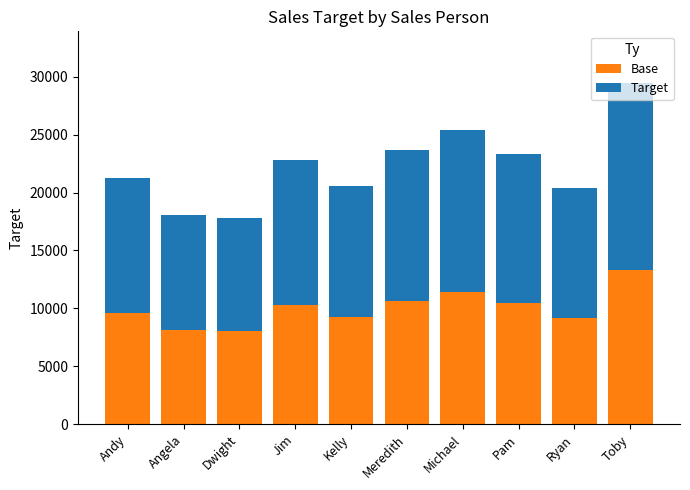

At which category is the sum across all series the highest?

Toby